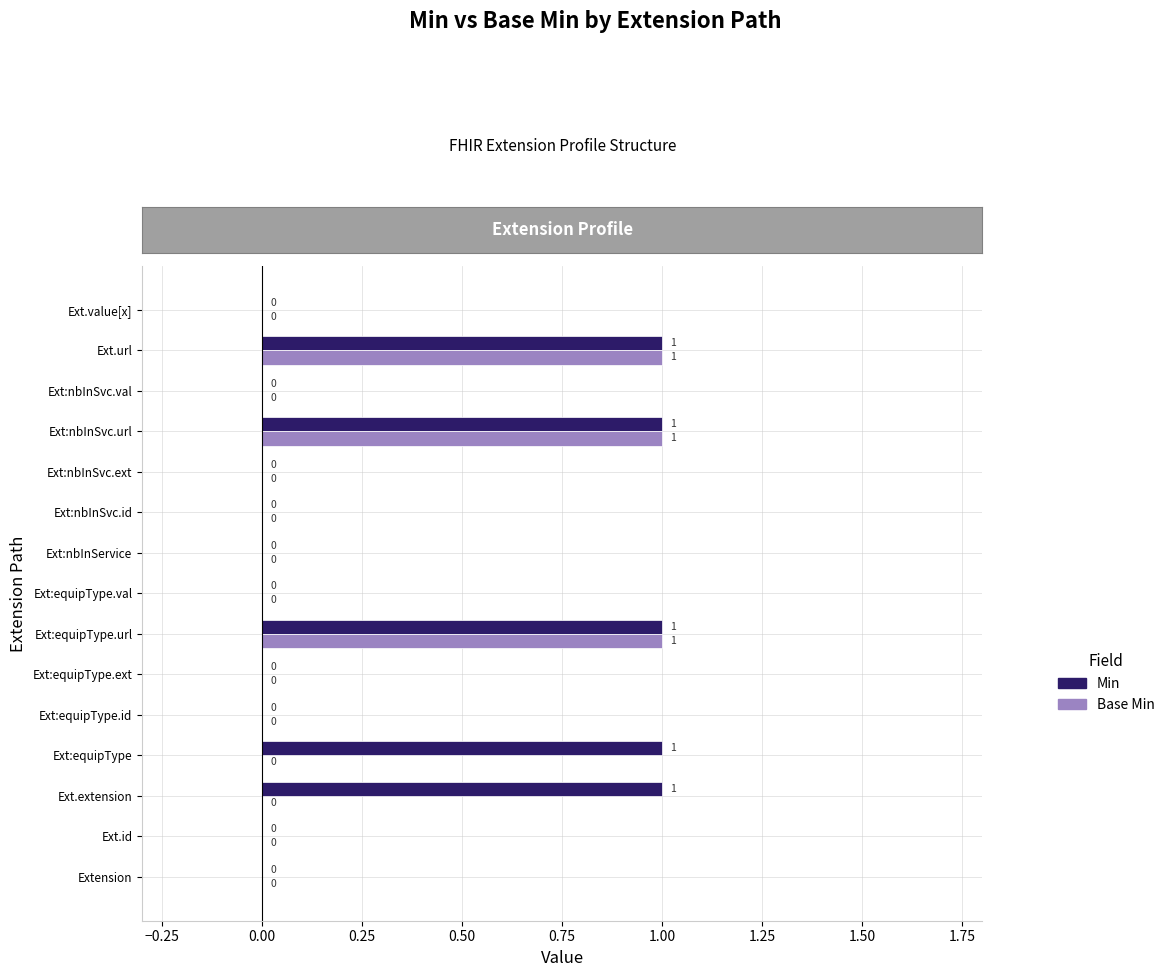

Which series has the largest total across all categories?

Min